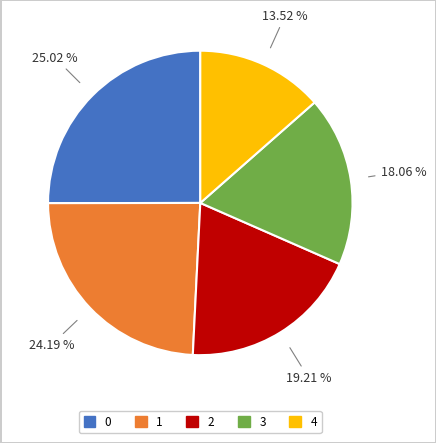

Is the sum of 1 and 3 greater than half?

No